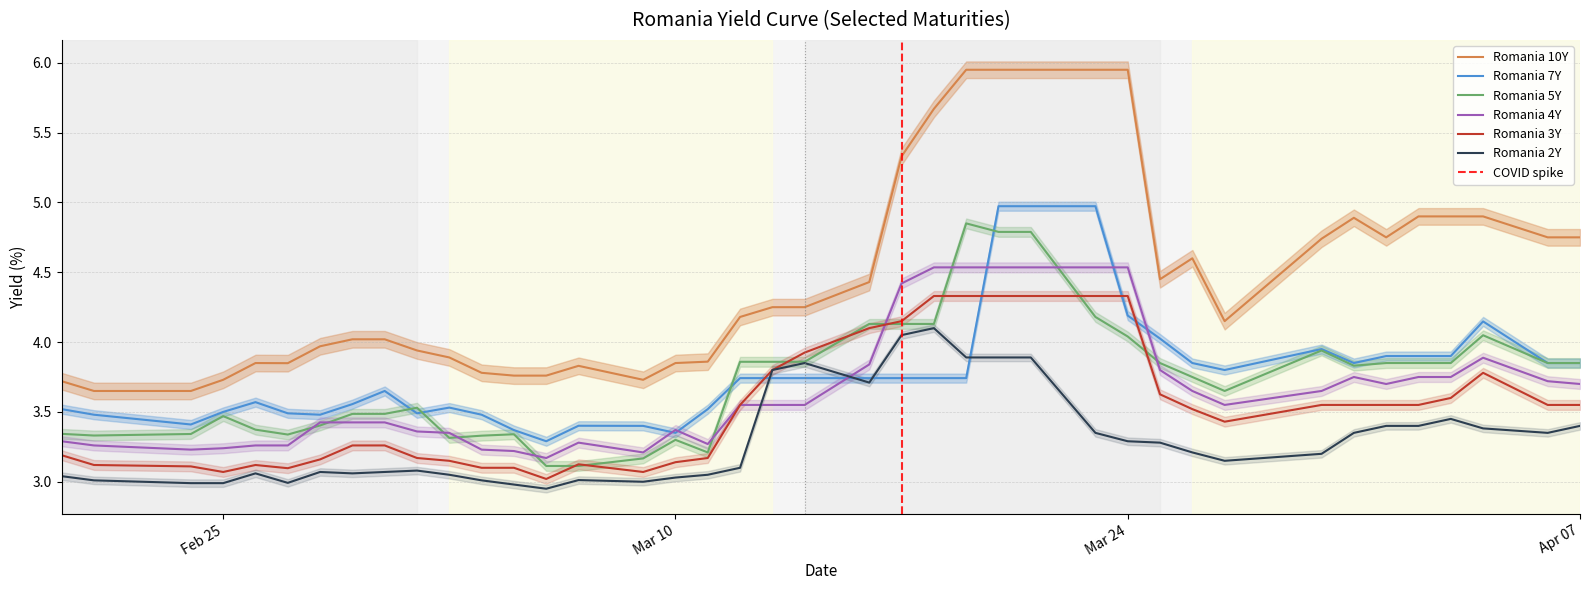

What is the label of the 2nd point from the left?

2020-02-21